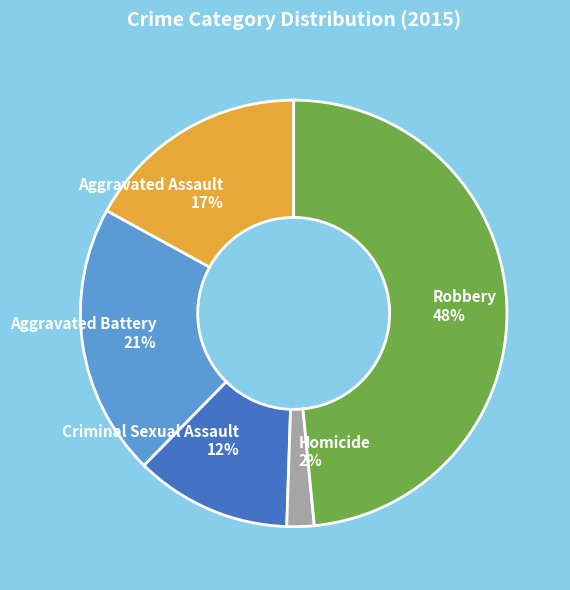

How many segments does this pie chart have?

5